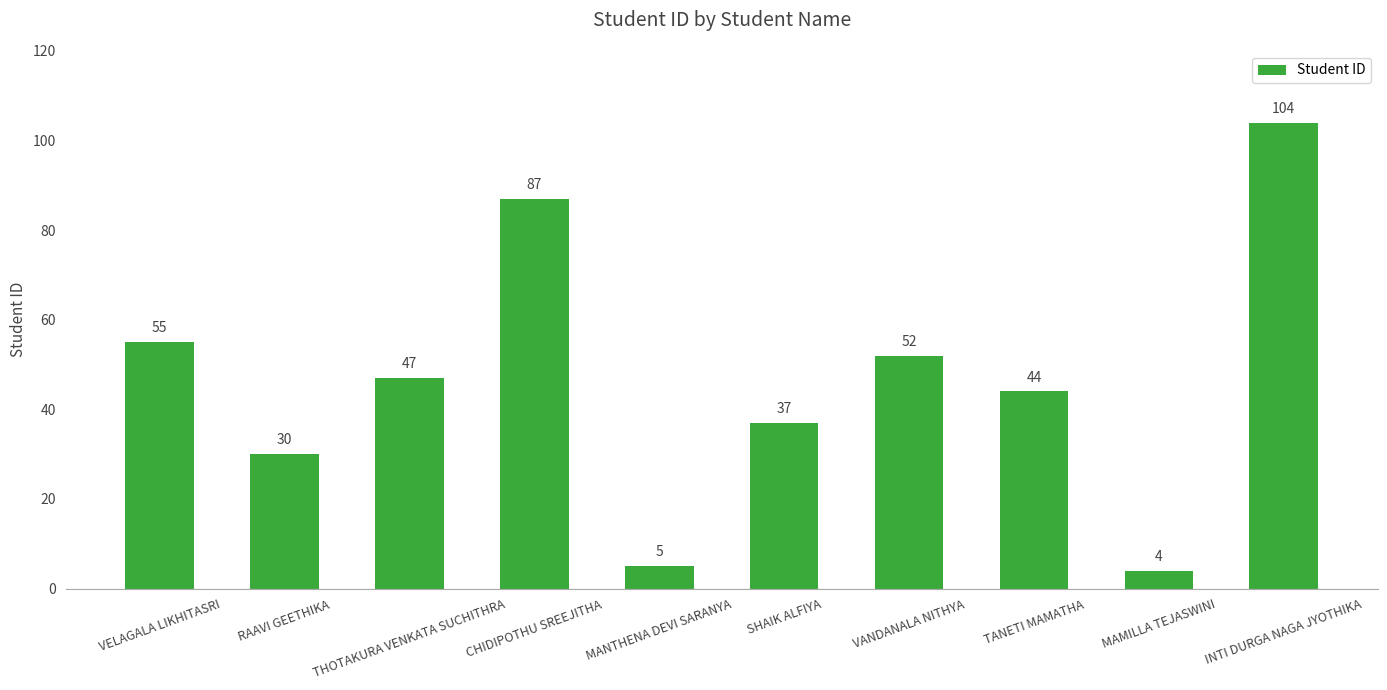

The chart shows a value of 99 at VELAGALA LIKHITASRI. True or false?

False